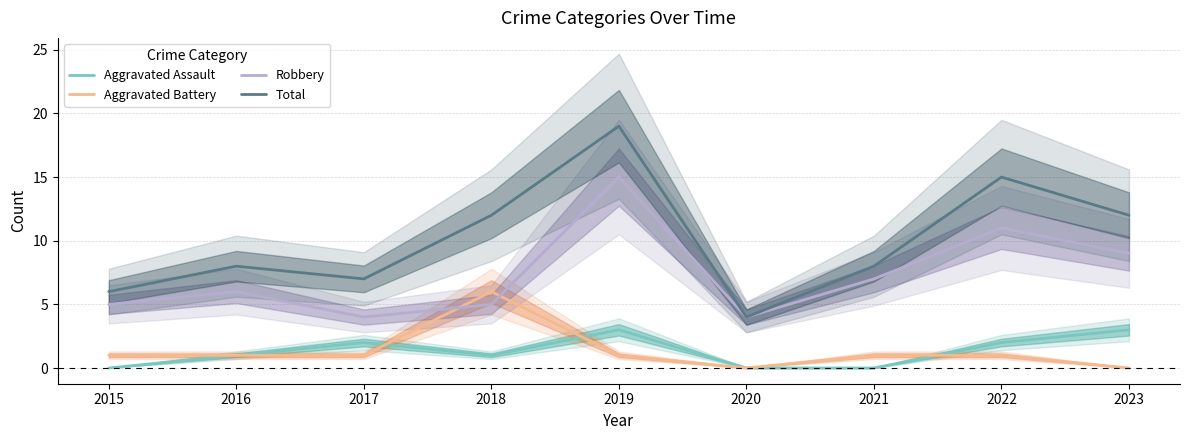

At which category does Aggravated Battery reach its first local valley?

2020